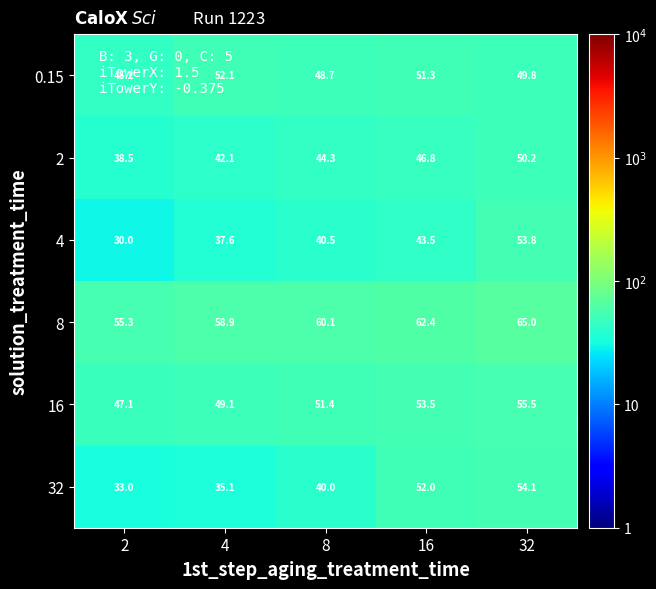

What is the difference between the maximum and minimum values in the 2 series?

11.7